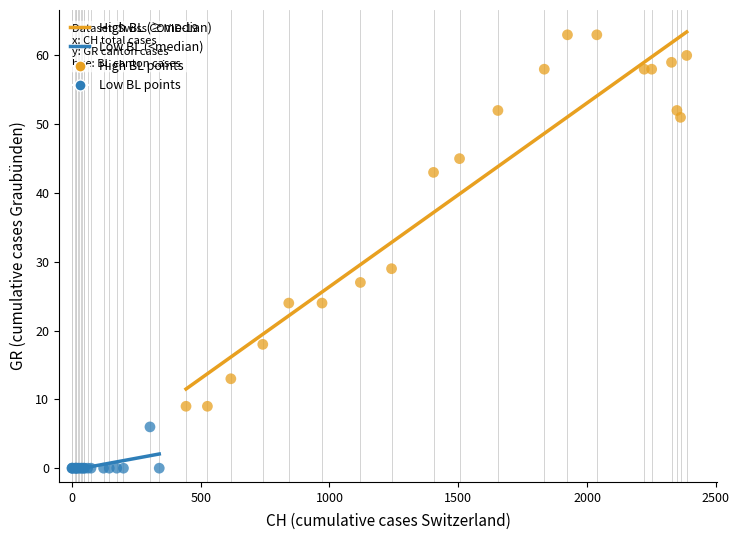

Which series has the largest Y range (max minus min)?

High BL (≥median)